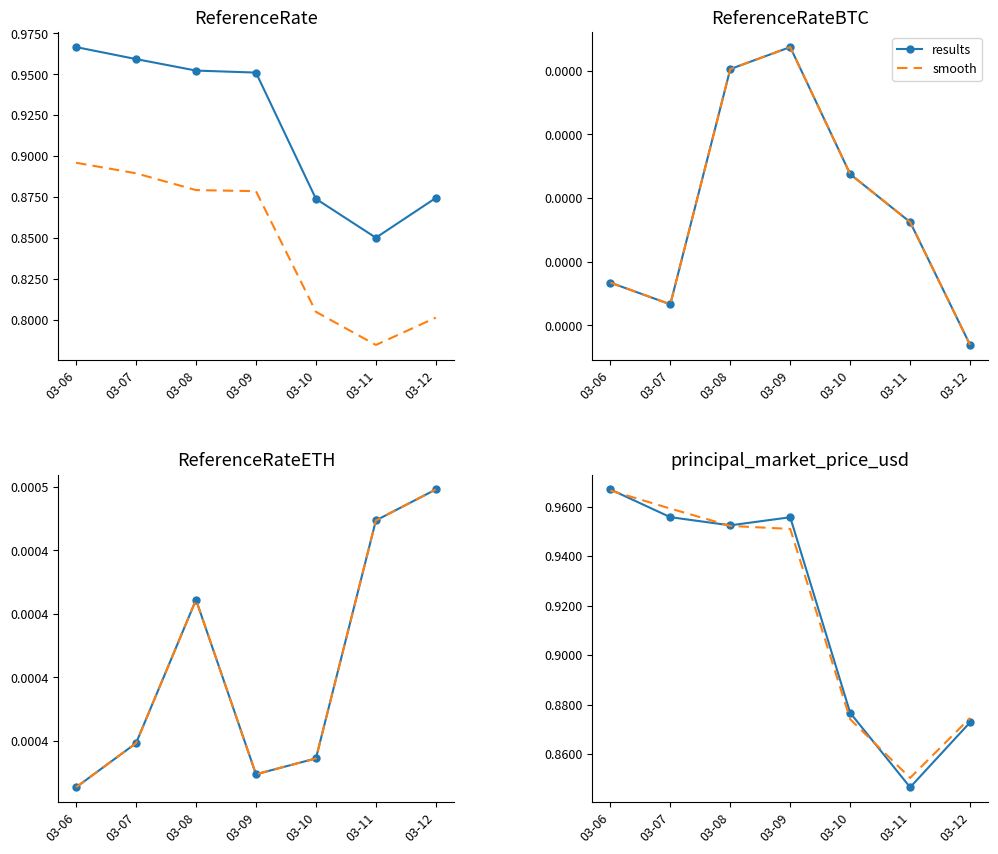

Which series has the largest range (max minus min)?

principal_market_price_usd